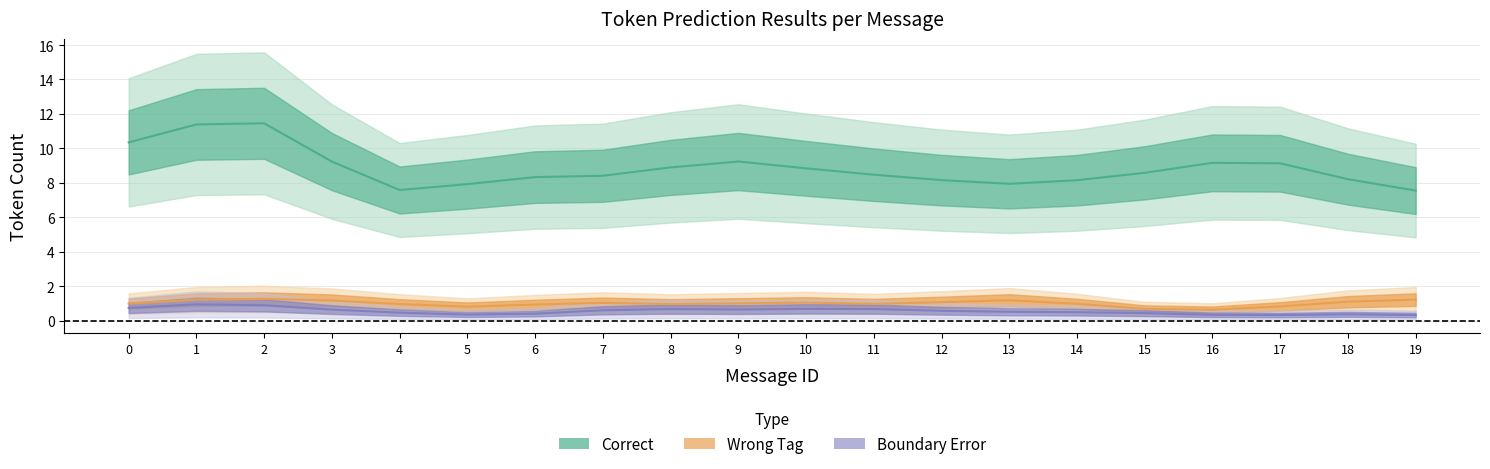

Is it true that Wrong_Tag equals 4 at 3?

False